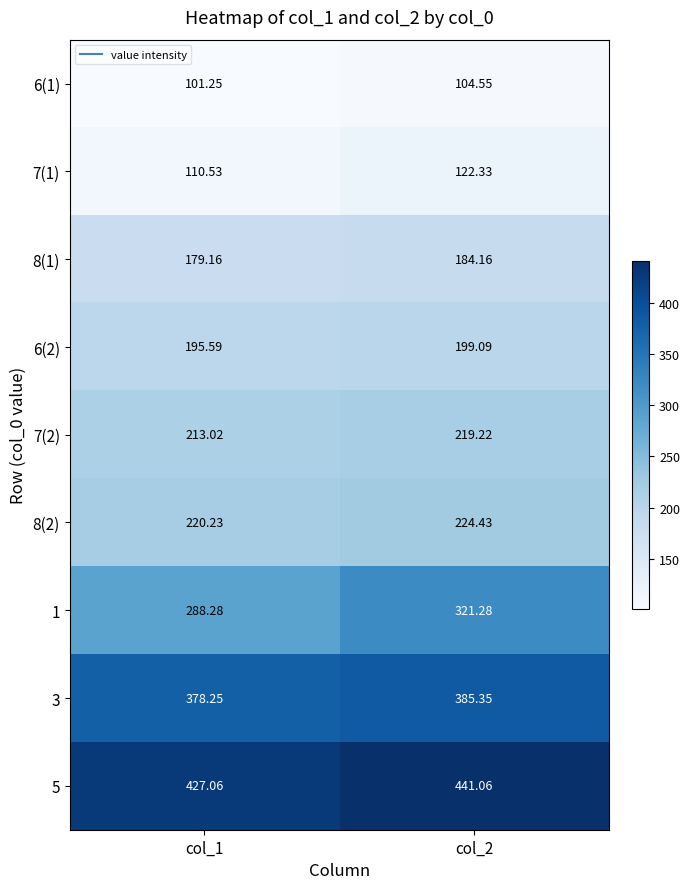

What is the spread (max minus min) of values at col_2?

336.5